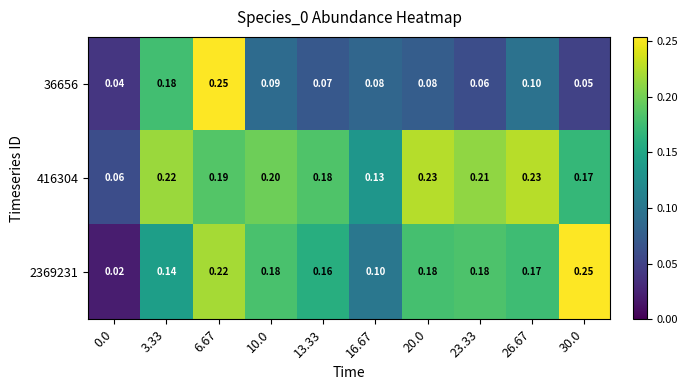

Rank the series by their average value, from lowest to highest.

36656, 2369231, 416304